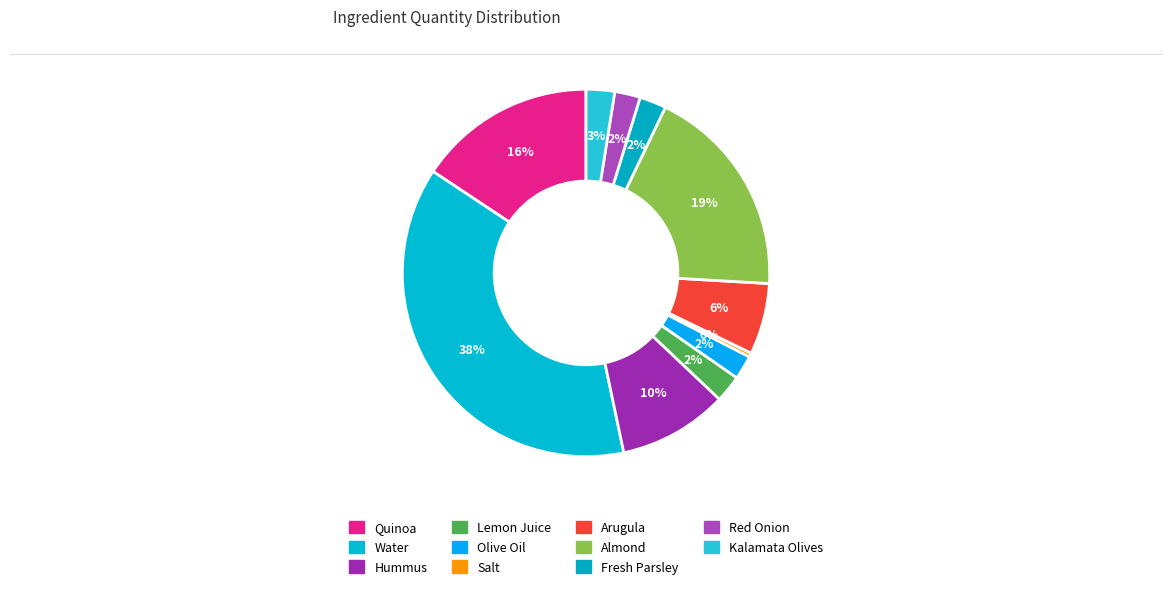

Is it true that Lemon Juice is 1% of the pie?

False